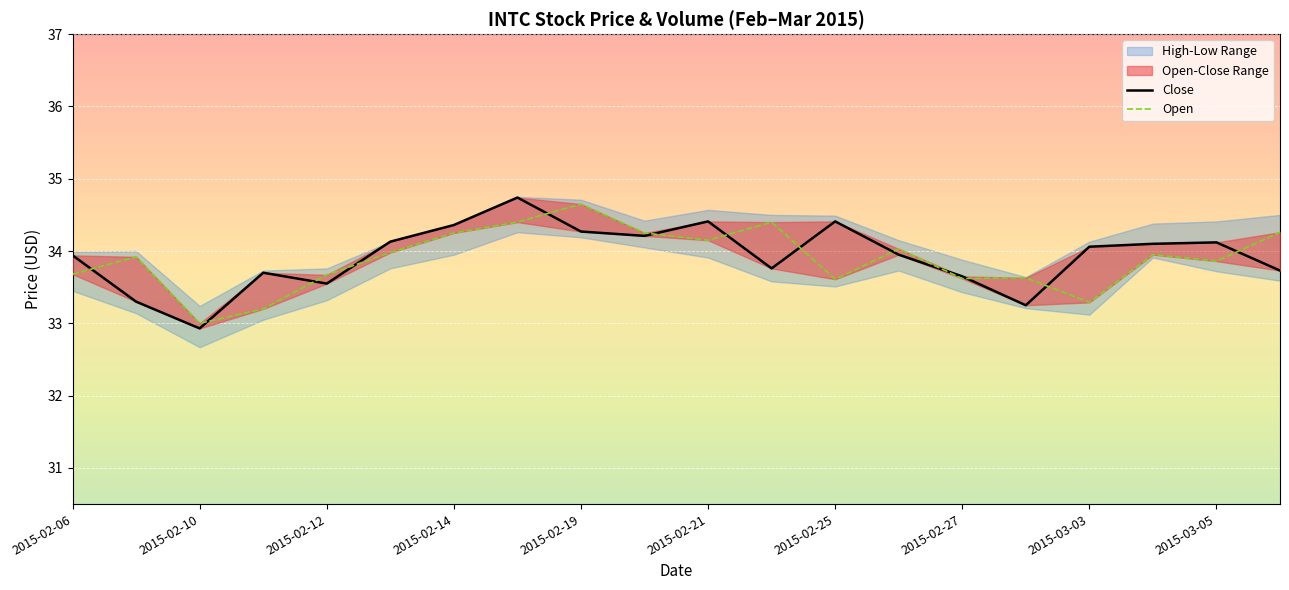

What is the value of the Open point at the 18th from the left?

34.0